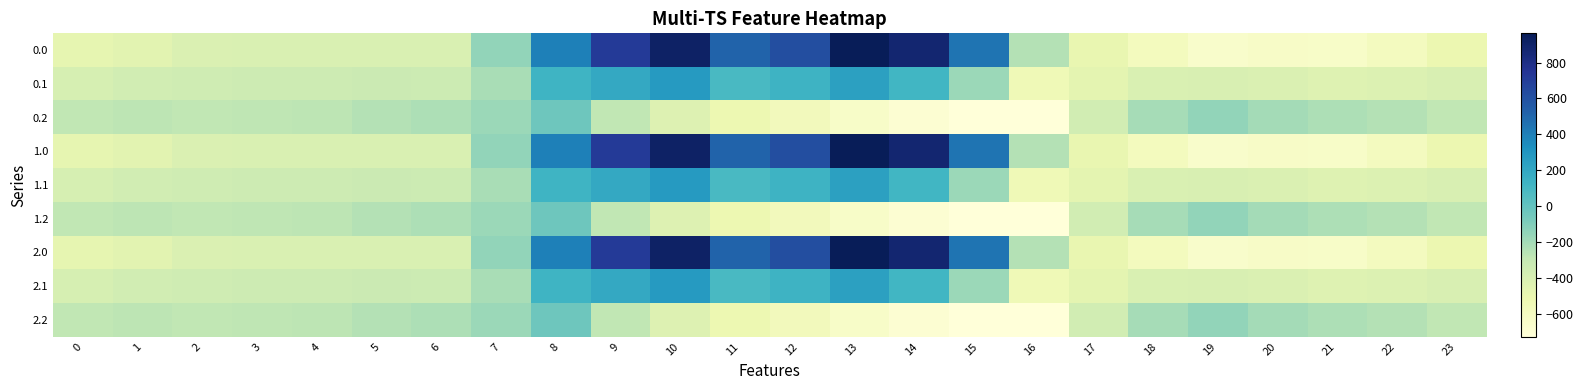

What is the total value across all series at 3?

-3084.0